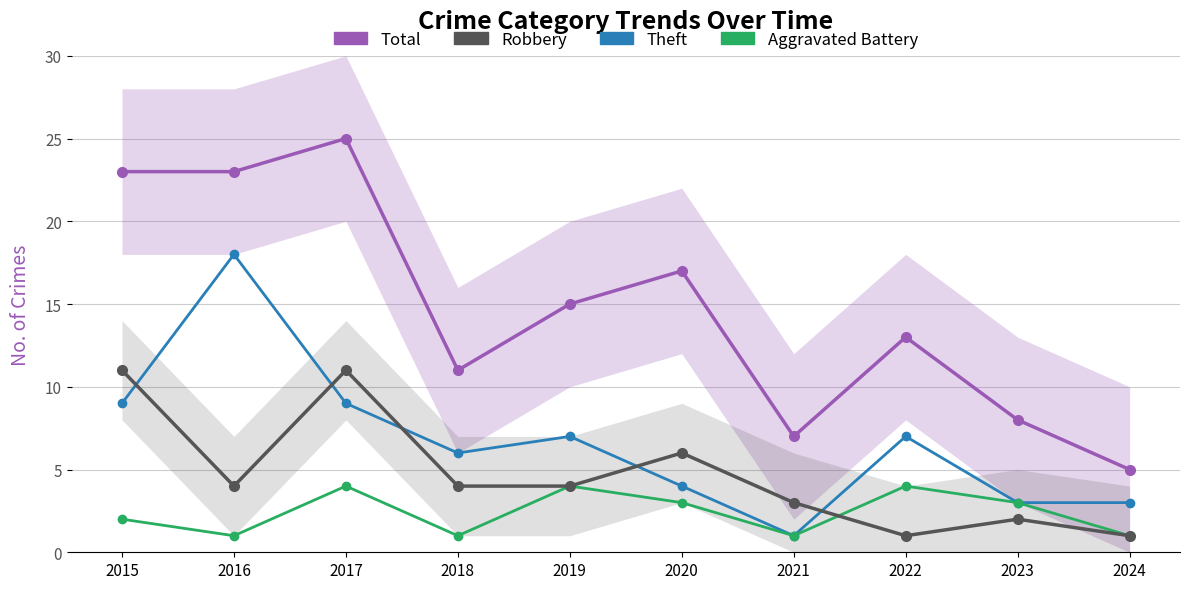

Reading left to right, list all the values displayed in this chart.

Total: 23	23	25	11	15	17	7	13	8	5
Robbery: 11	4	11	4	4	6	3	1	2	1
Theft: 9	18	9	6	7	4	1	7	3	3
Aggravated Battery: 2	1	4	1	4	3	1	4	3	1